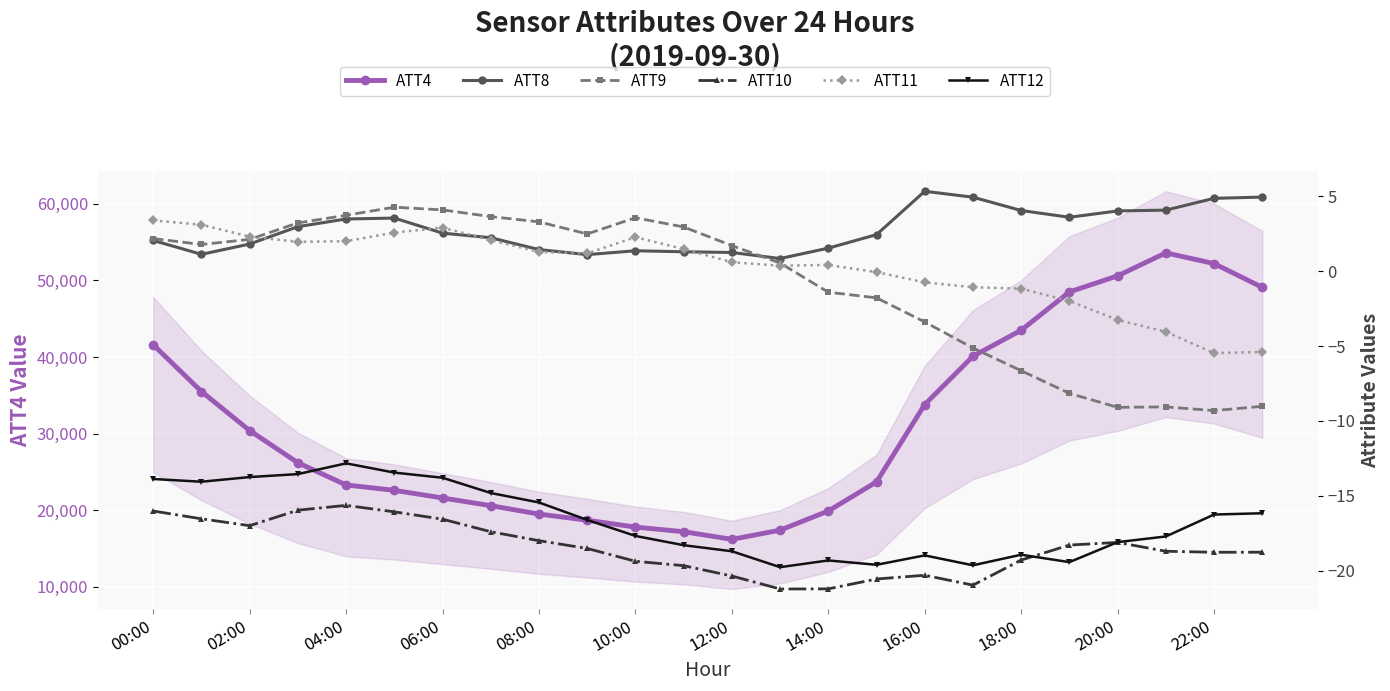

What are all the series names shown in the legend?

ATT4, ATT8, ATT9, ATT10, ATT11, ATT12